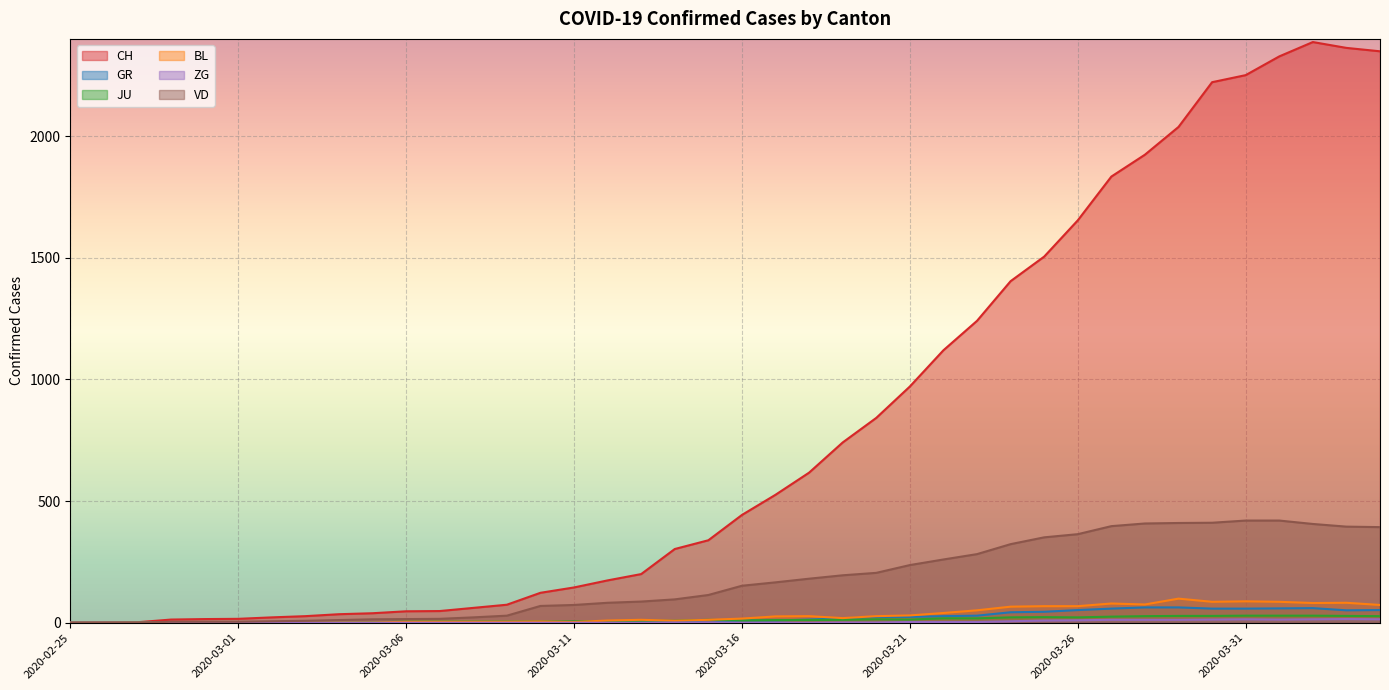

Reading left to right, what are all the values shown in this chart?

CH: 0	1	2	13	15	16	22	27	35	39	47	48	61	74	123	145	174	200	303	339	443	526	617	741	842	971	1120	1241	1404	1505	1654	1834	1924	2038	2222	2251	2328	2387	2363	2349
GR: 0	0	0	0	0	0	0	0	0	0	0	0	0	0	0	0	0	0	6	0	9	9	13	18	24	24	27	29	43	45	52	58	63	63	58	58	59	60	51	52
JU: 0	0	1	1	1	1	1	1	1	2	5	5	5	5	5	6	6	8	8	12	9	11	11	12	14	13	18	18	22	23	22	25	27	28	28	29	29	29	28	27
BL: 0	0	0	0	1	1	1	1	1	1	4	4	4	4	5	3	9	12	8	12	17	26	27	19	27	30	40	51	66	68	68	79	75	99	86	88	86	81	82	73
ZG: 0	0	0	0	0	0	0	0	0	0	0	0	0	0	0	0	0	0	1	1	0	0	0	1	1	3	3	3	6	9	10	12	12	12	13	14	13	14	15	14
VD: 0	0	0	4	4	4	6	8	11	14	15	16	22	29	69	73	82	87	96	114	152	166	181	195	205	237	260	282	323	351	364	397	408	410	411	420	420	406	395	393